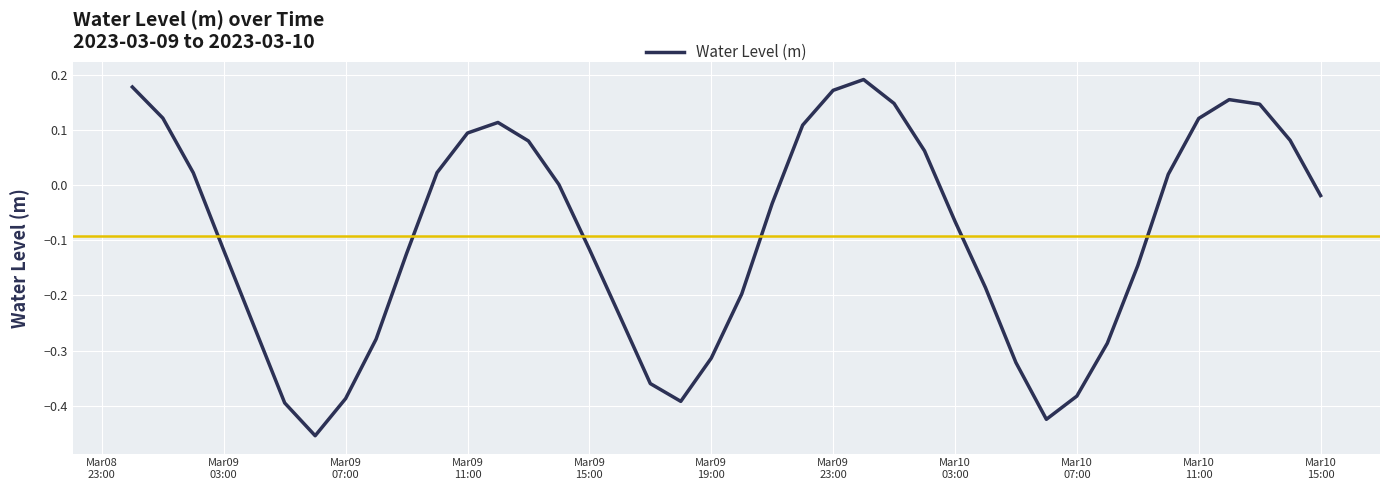

What is the difference between the maximum and minimum values?

0.6